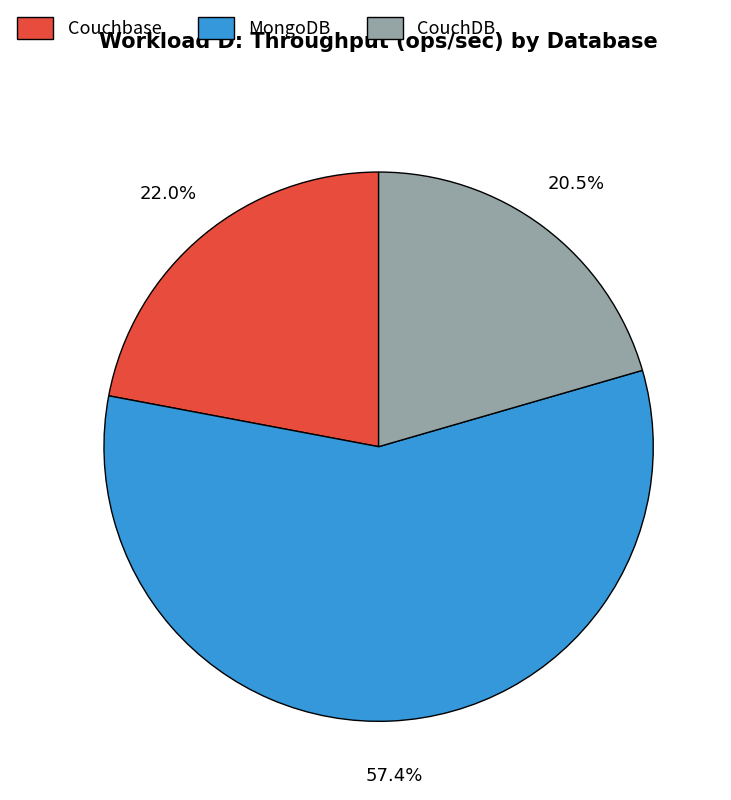

Count the number of slices in the pie.

3